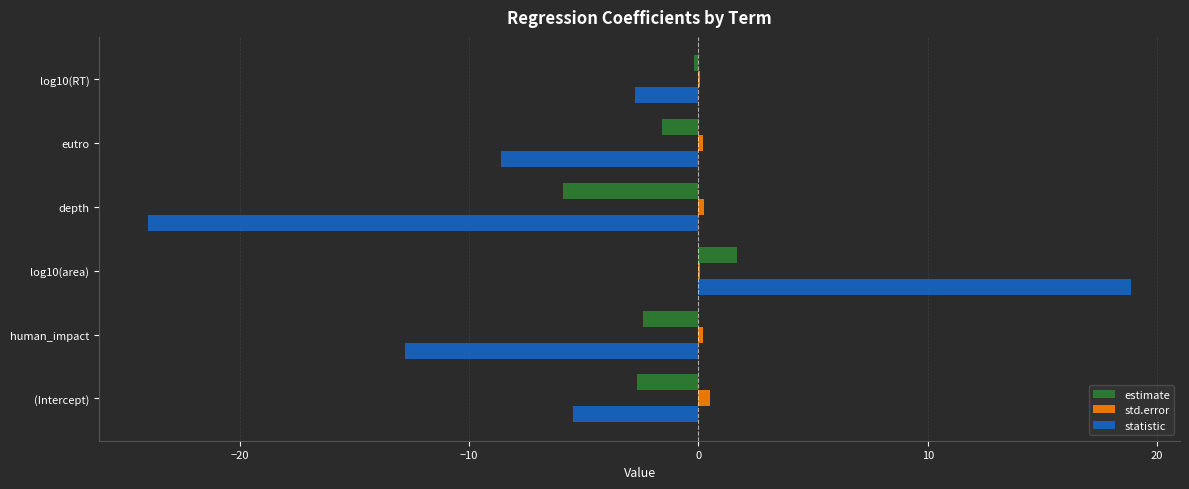

True or false: estimate has a value of -0.2 at log10(RT).

True